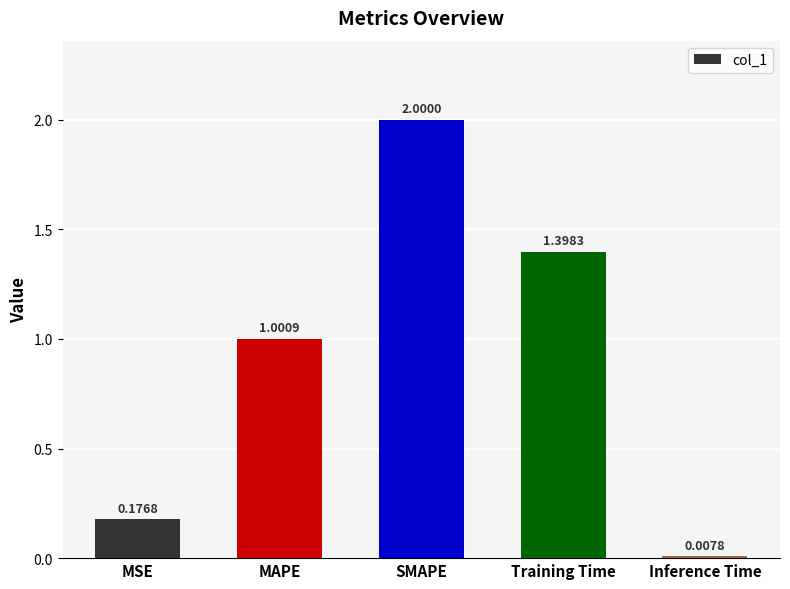

What is the change in value from Training Time to Inference Time?

-1.4